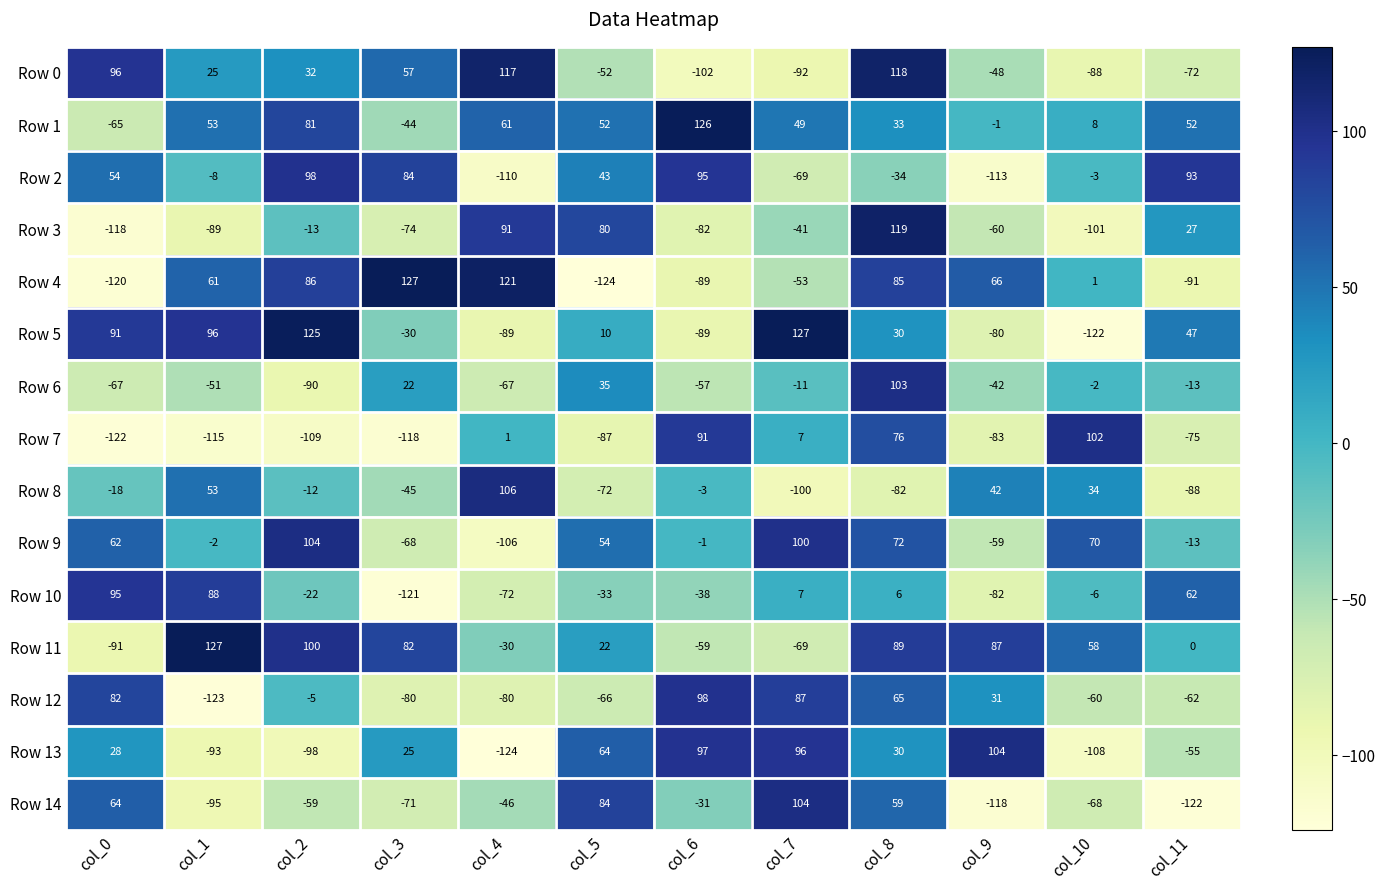

What is the difference between the highest and lowest values at col_7?

227